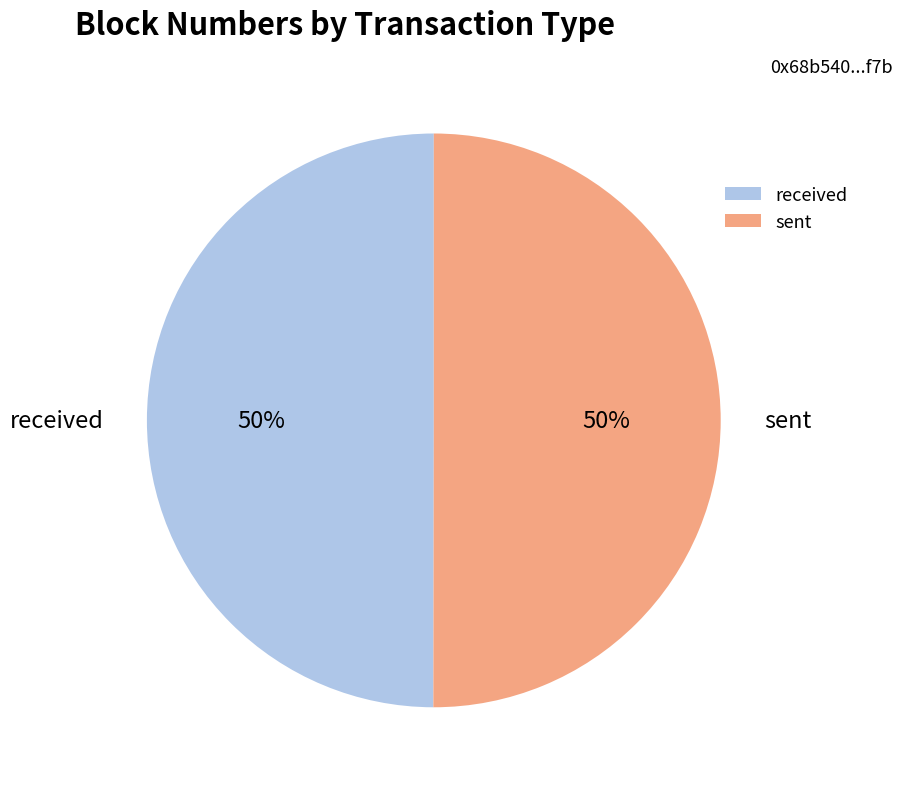

The received slice represents 57% of the pie. True or false?

False